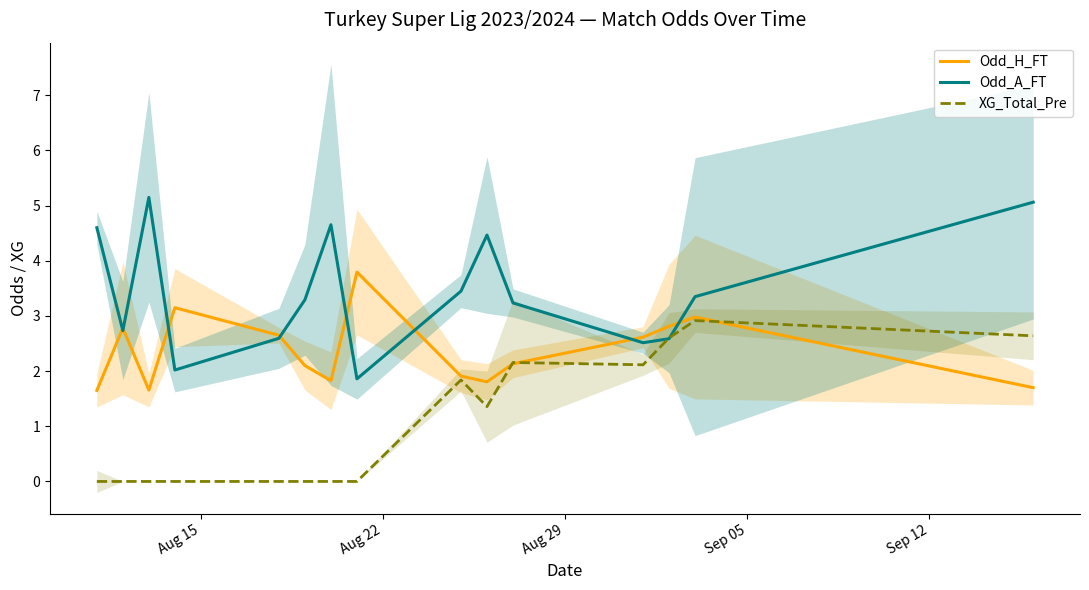

How many lines are shown in the chart?

3